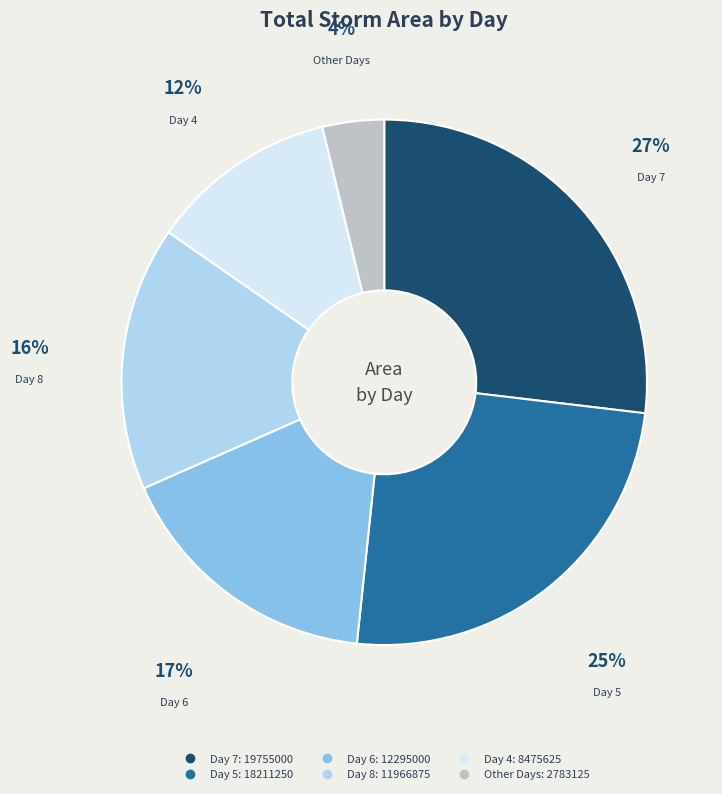

Is there any slice that represents more than half of the pie?

No